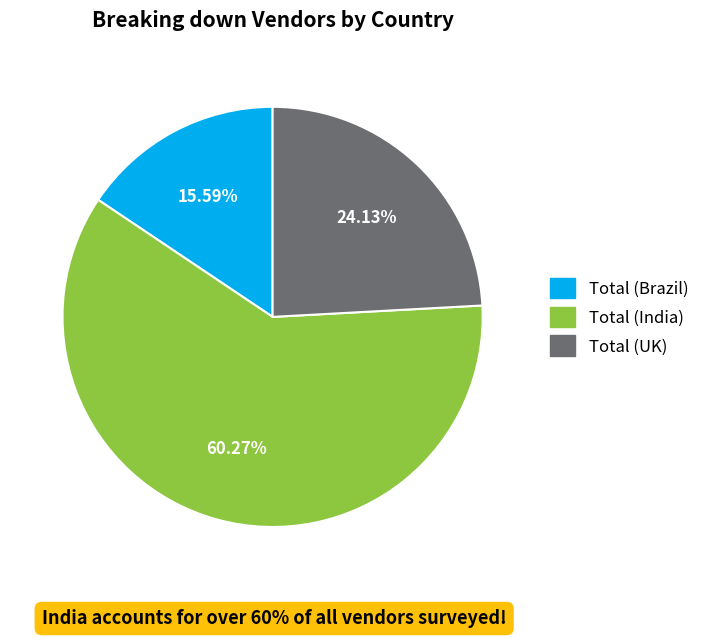

To the nearest percent, what portion does Total (India) represent?

60%